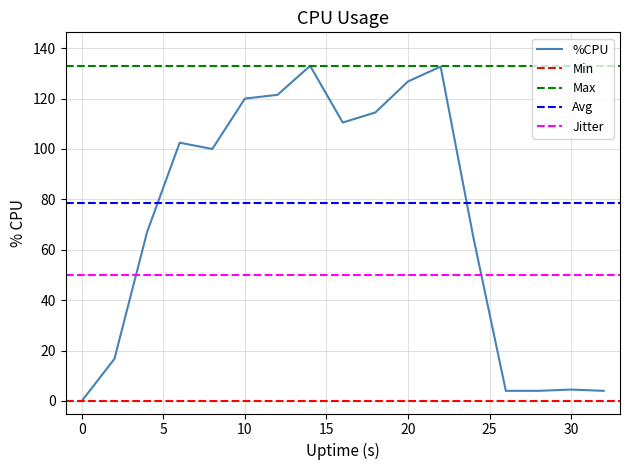

True or false: %CPU has a value of 0.0 at 0.

True